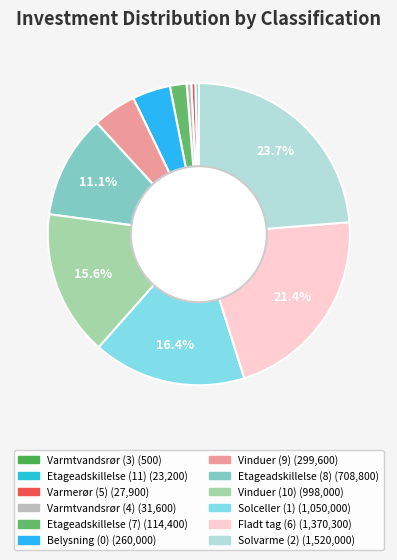

Which slice is the smallest?

Varmtvandsrør (3)